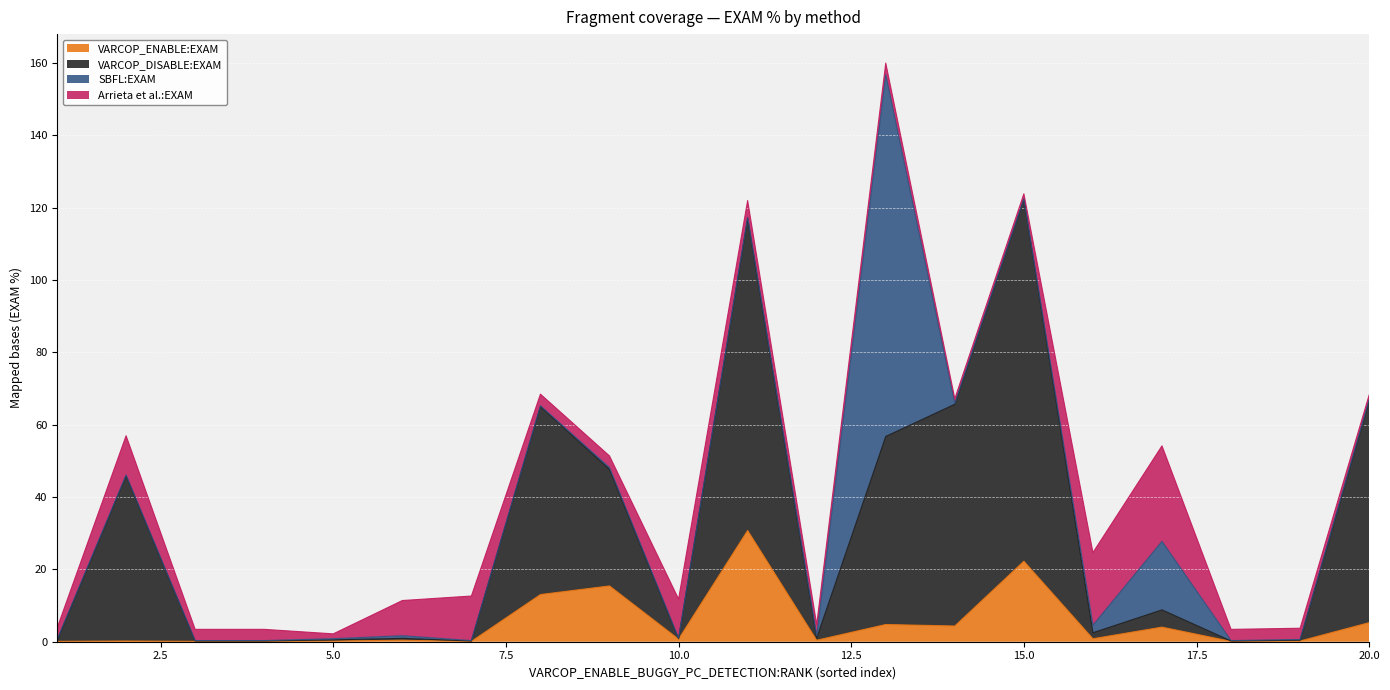

Which label corresponds to the smallest value in the chart?

1